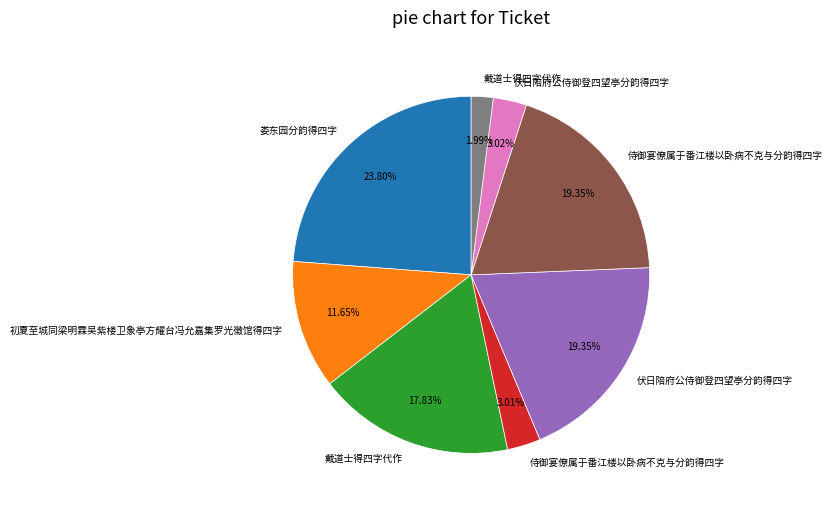

Is there any slice that represents more than half of the pie?

No